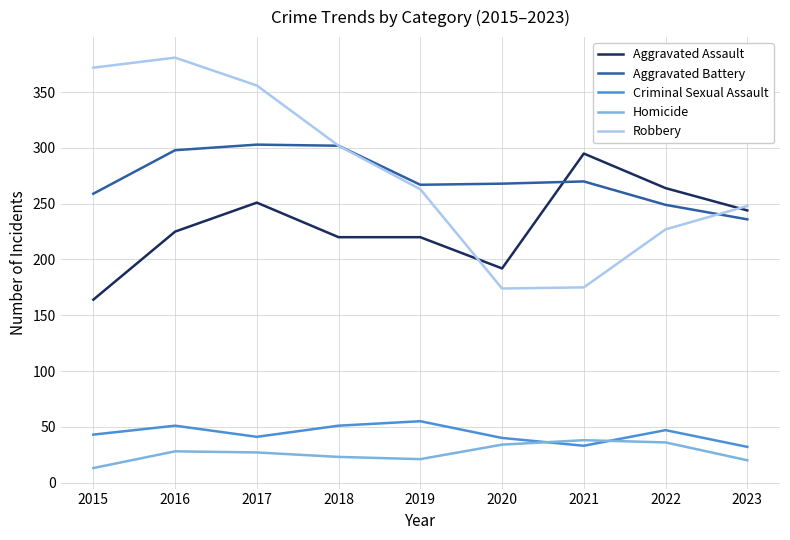

What is the total value across all series at 2020?

708